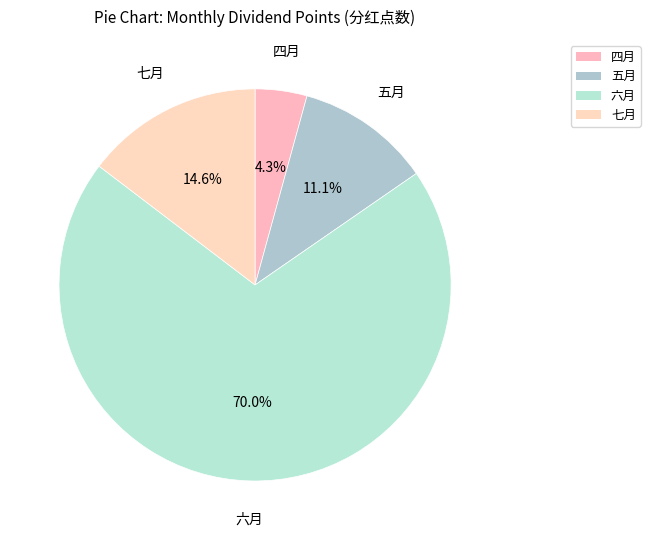

Is it true that 四月 is 17% of the pie?

False